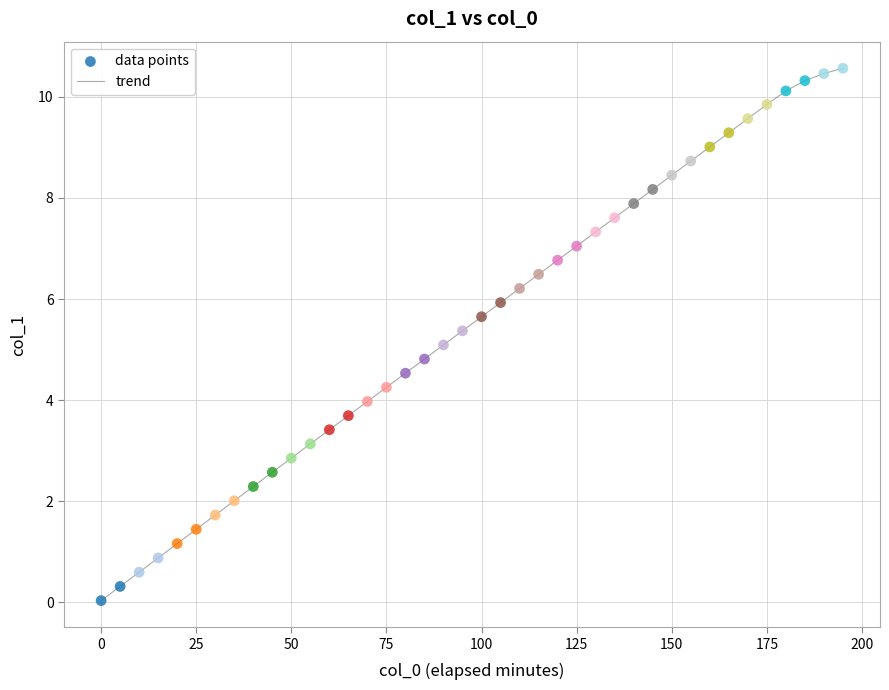

What is the difference between the maximum and minimum values?

10.5